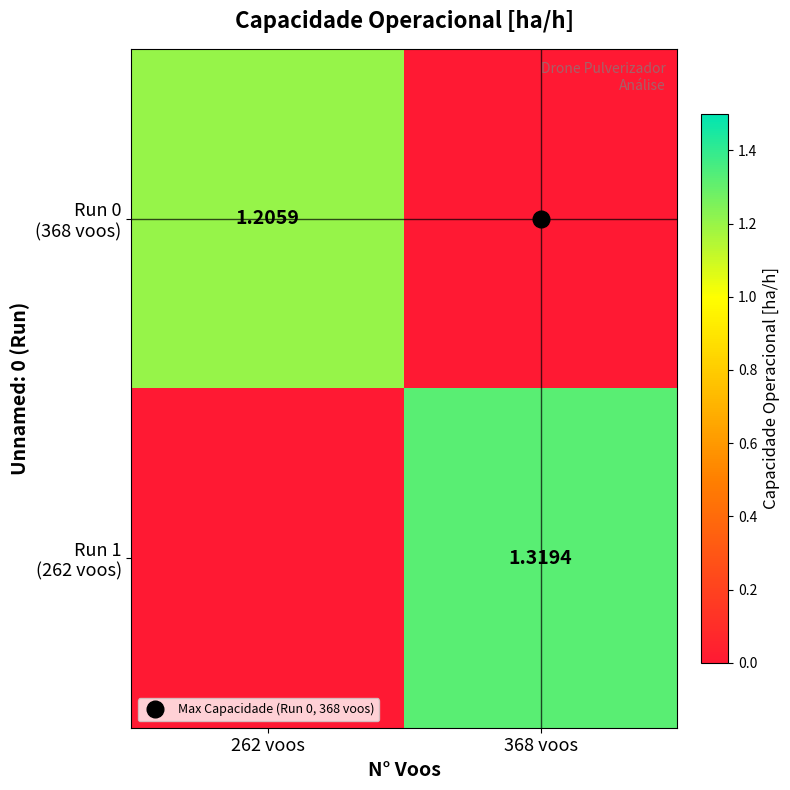

Rank the series at 262 voos from lowest to highest value.

Run 1 (262 voos), Run 0 (368 voos)